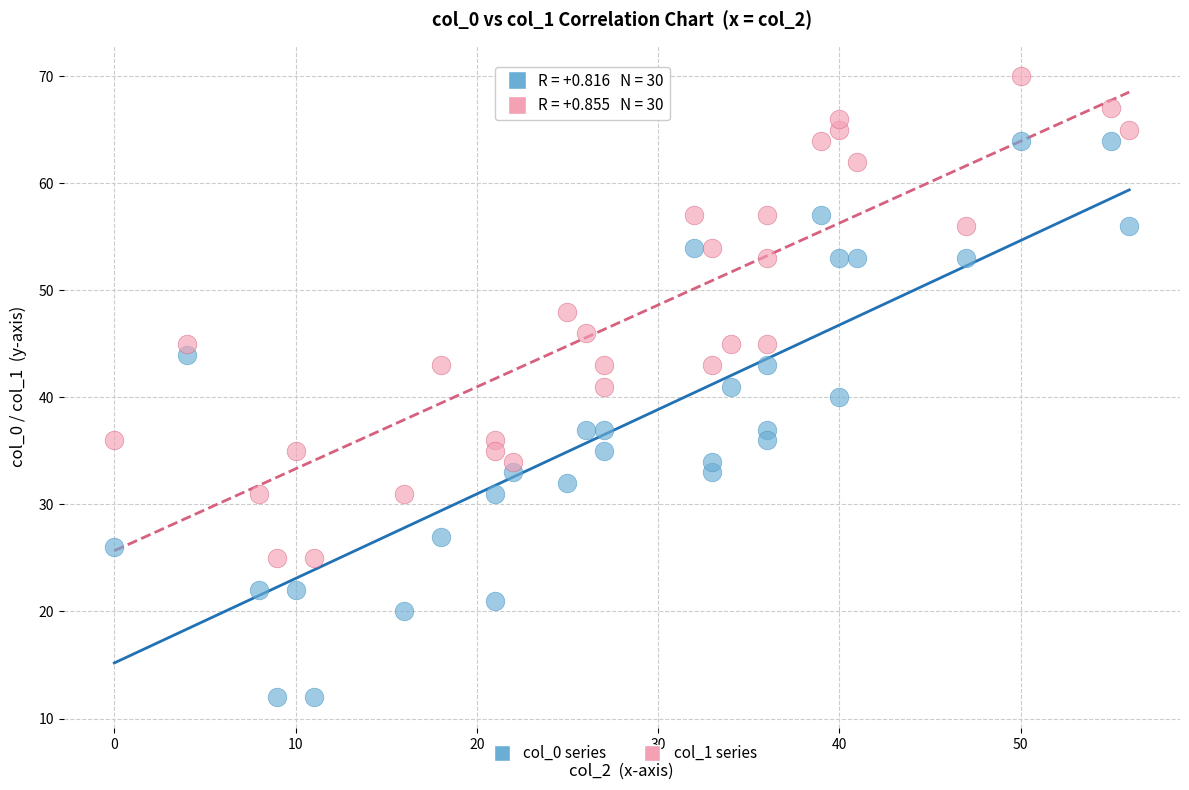

Which series contains the lowest Y value?

col_0 series